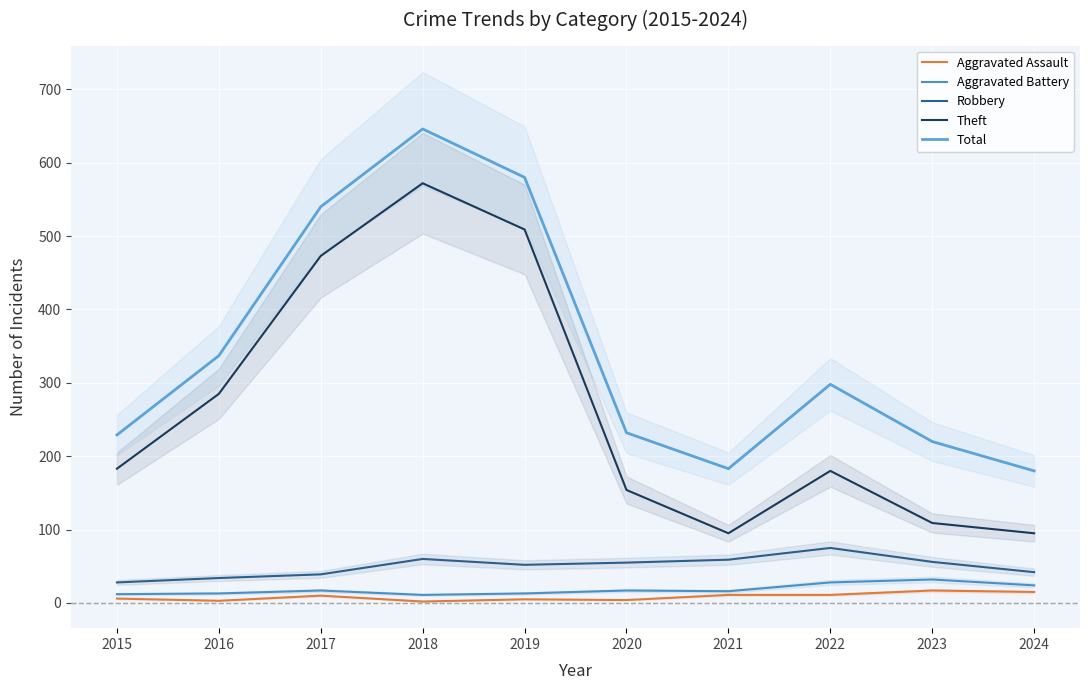

True or false: Total has more than 1 points higher than both neighbors.

True